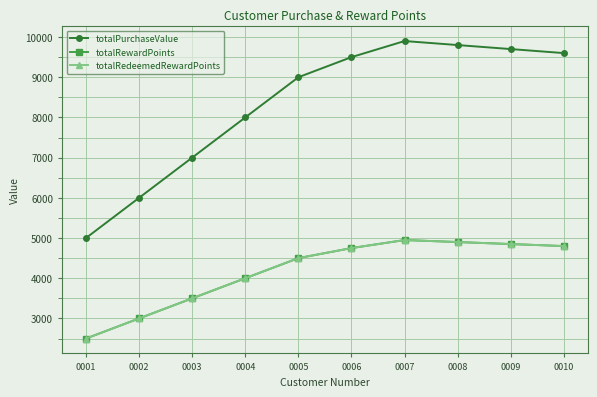

True or false: totalPurchaseValue and totalRedeemedRewardPoints cross at least once.

False